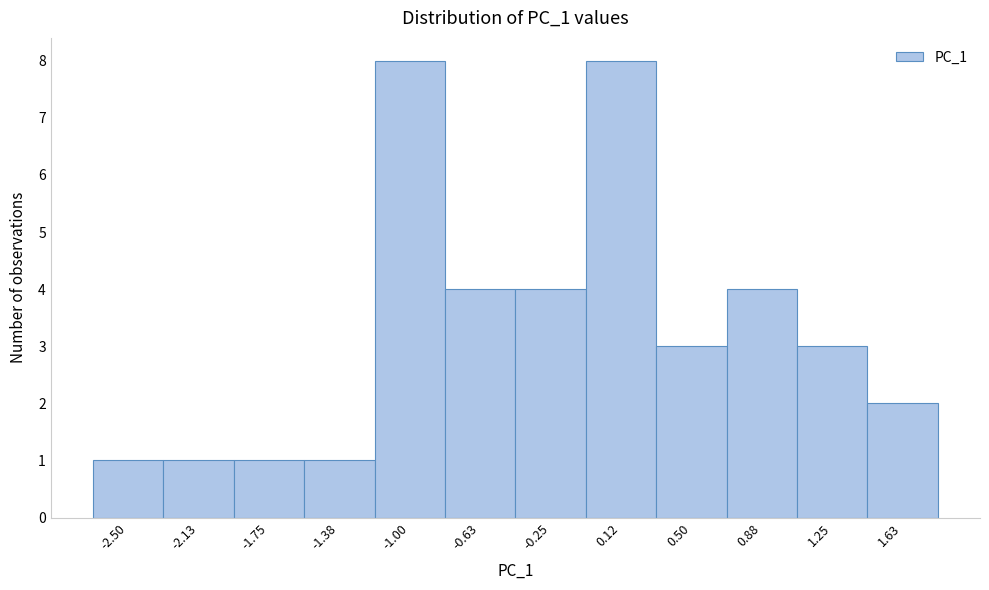

Reading right to left, list all the values displayed in this chart.

2	3	4	3	8	4	4	8	1	1	1	1